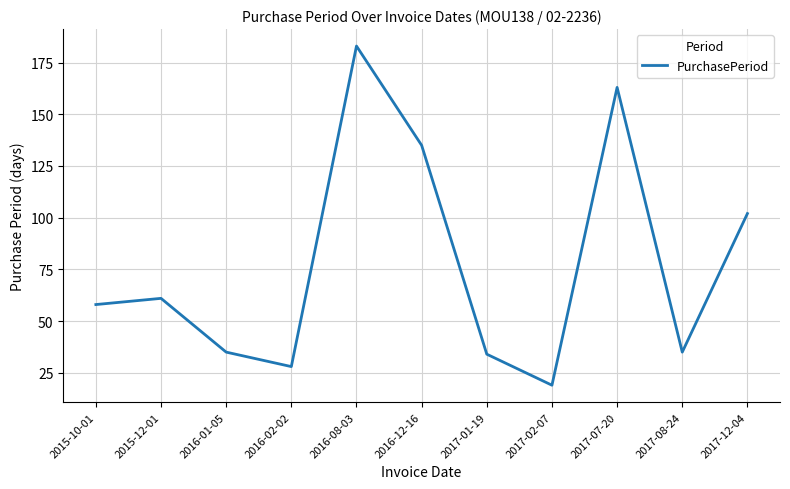

What position from the left is 2017-02-07?

8